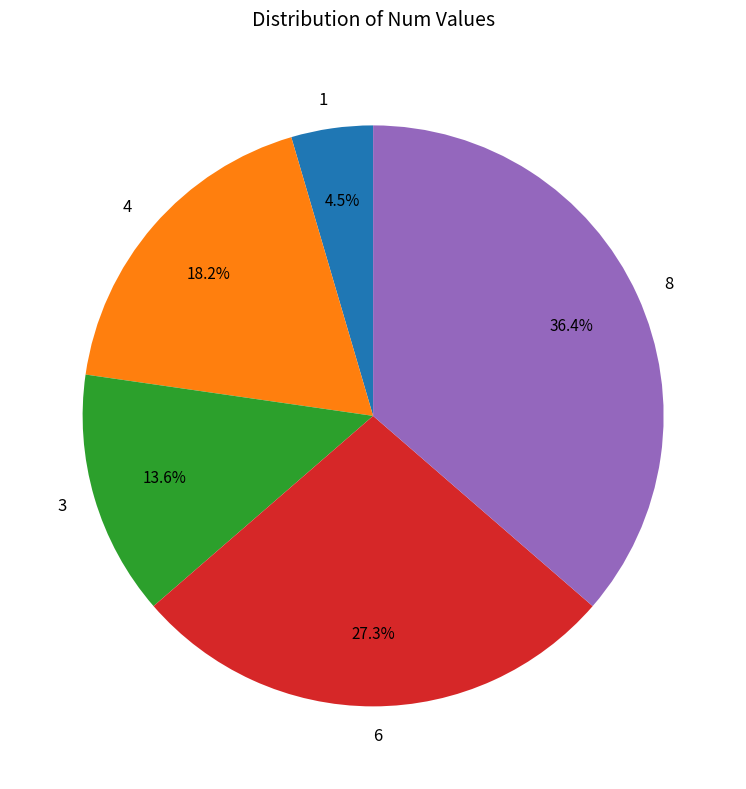

What is the smallest slice in the pie chart?

1